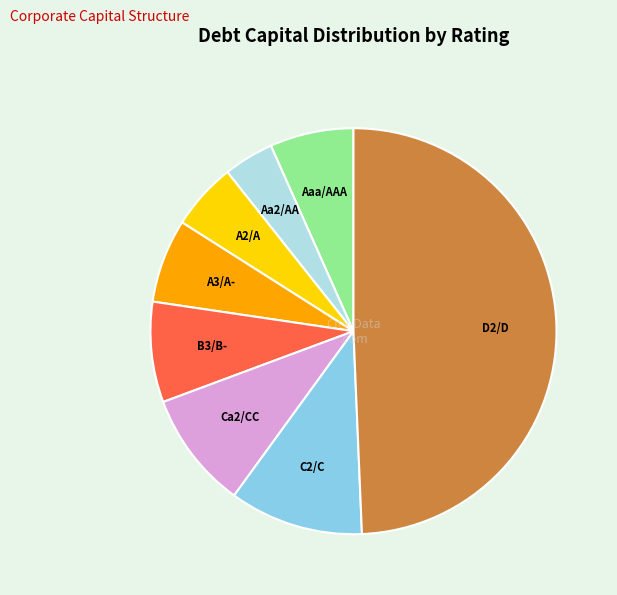

Do Aa2/AA and B3/B- together represent more than half of the pie?

No